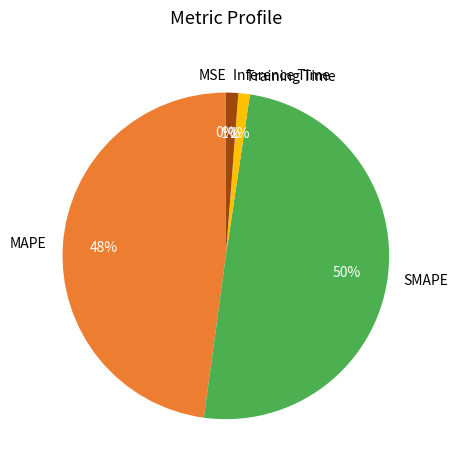

Between MAPE and SMAPE, which is larger?

SMAPE